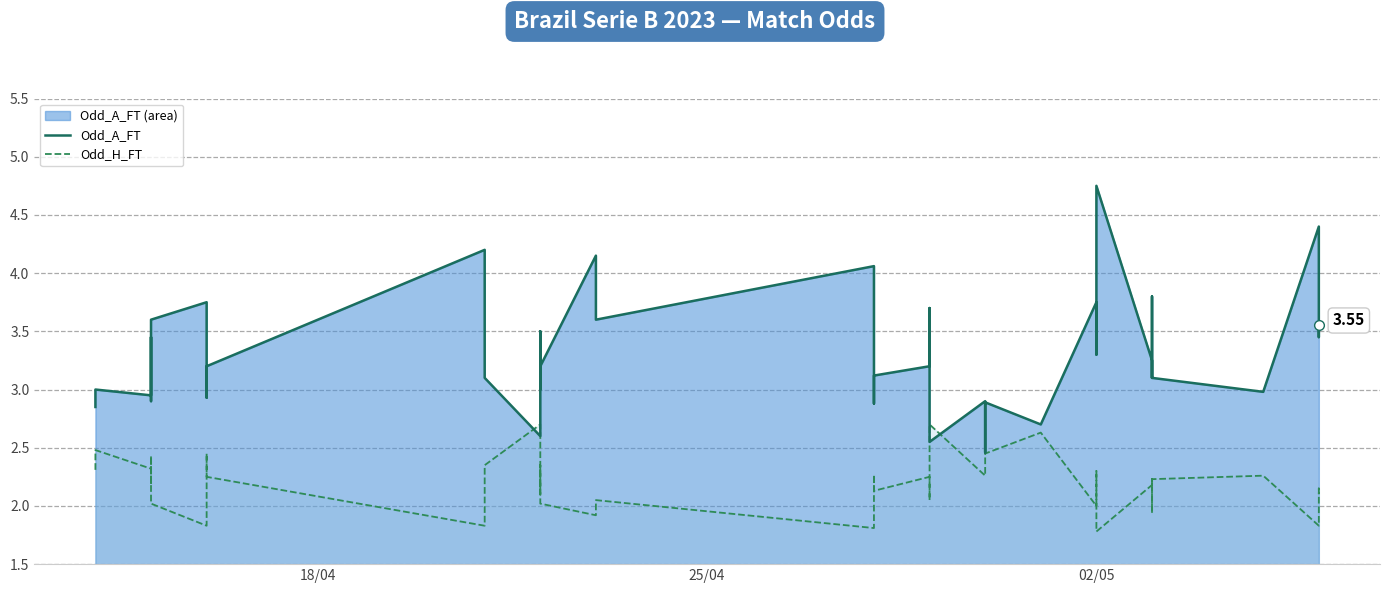

Which series has the largest total across all categories?

Odd_A_FT (line)